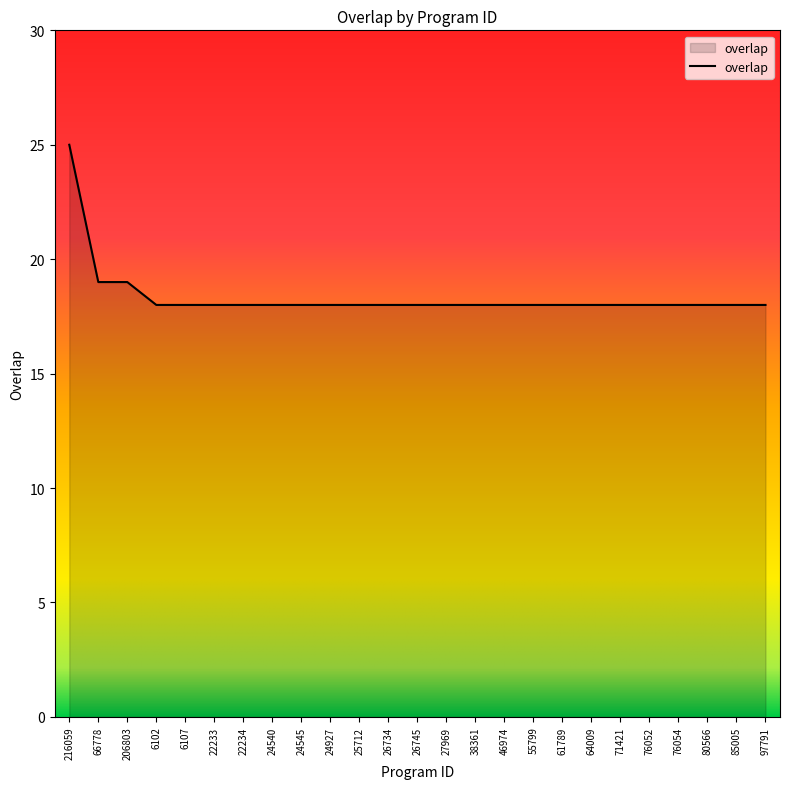

The value at 38361 is 27. True or false?

False